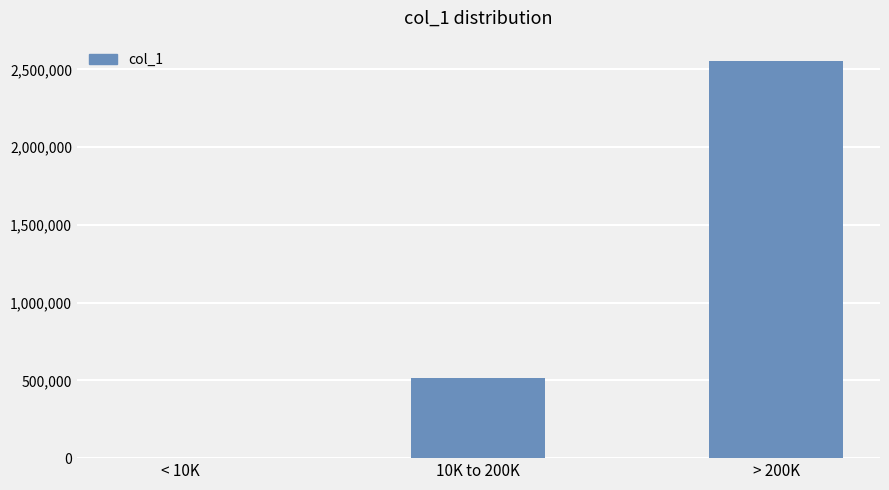

What is the maximum value shown in the chart?

2557404